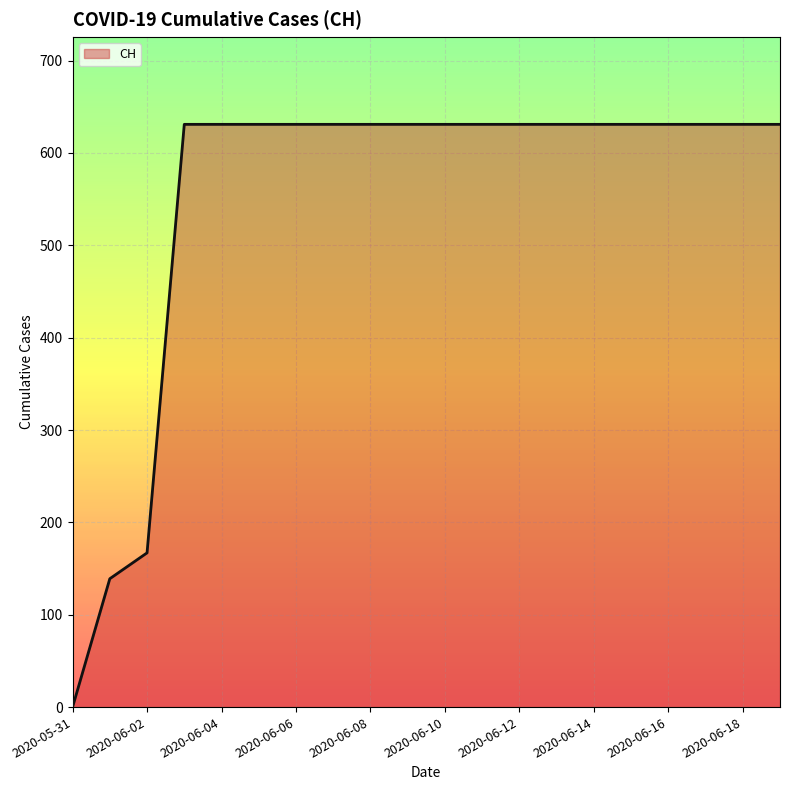

What is the greatest value displayed?

631